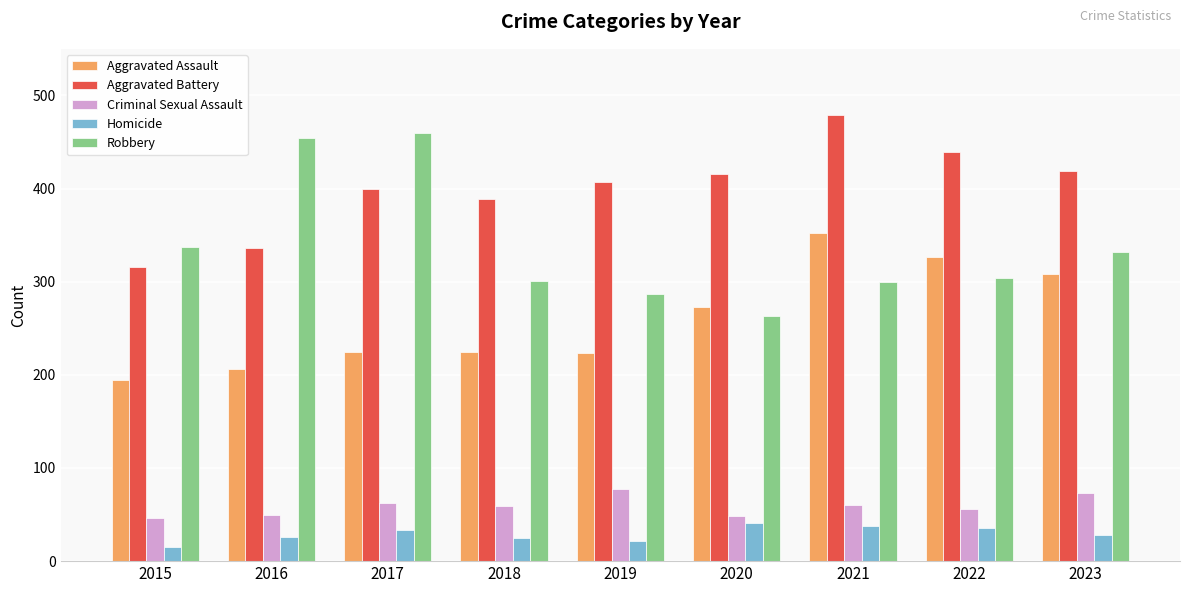

What are all the series names shown in the legend?

Aggravated Assault, Aggravated Battery, Criminal Sexual Assault, Homicide, Robbery